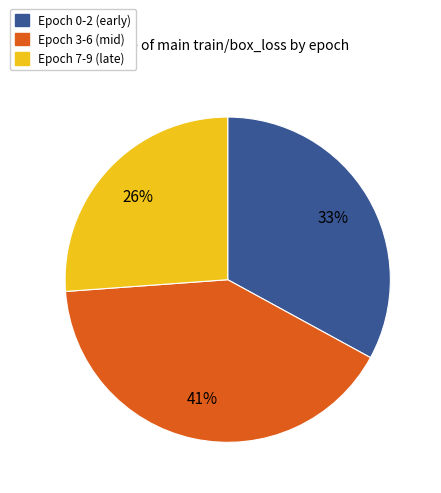

Is there any slice that represents more than half of the pie?

No